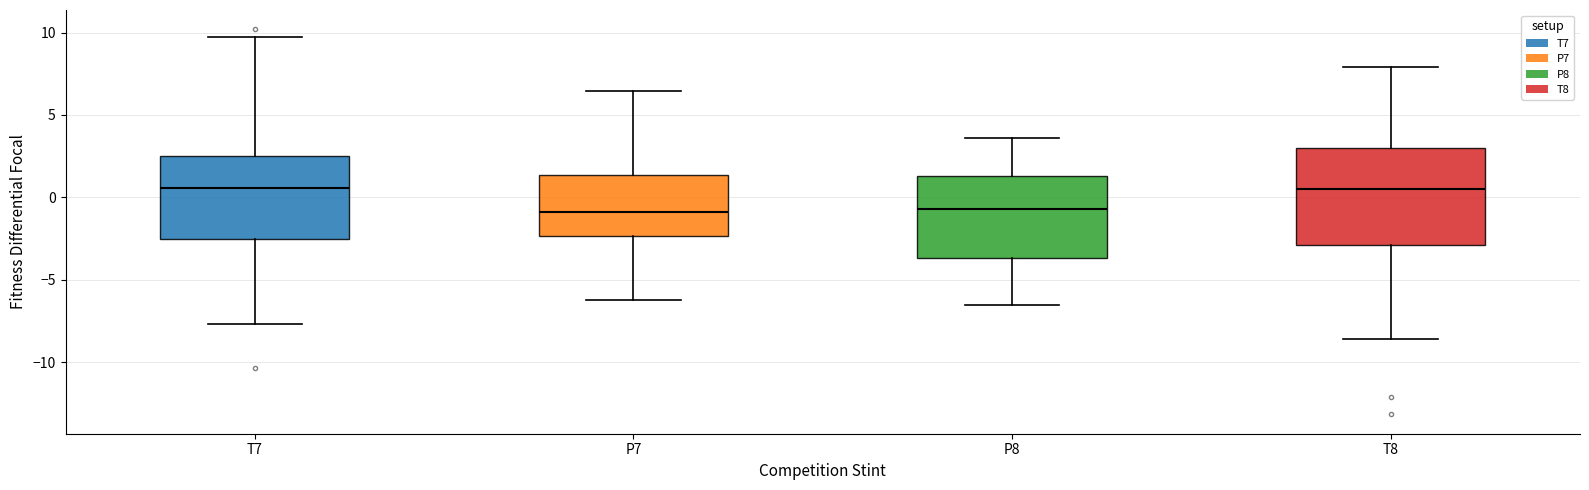

Where does the median line of the box for T7 sit on the y-axis? The values are not printed on the chart, so give them approximately, as read against the axis.

0.5